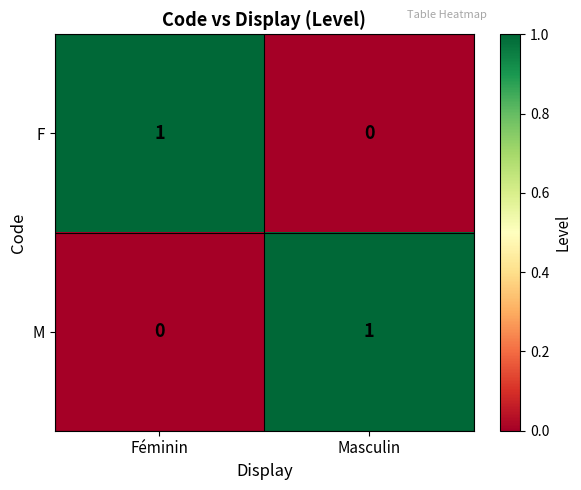

Reading left to right, what are all the values shown in this chart?

F: 1	0
M: 0	1